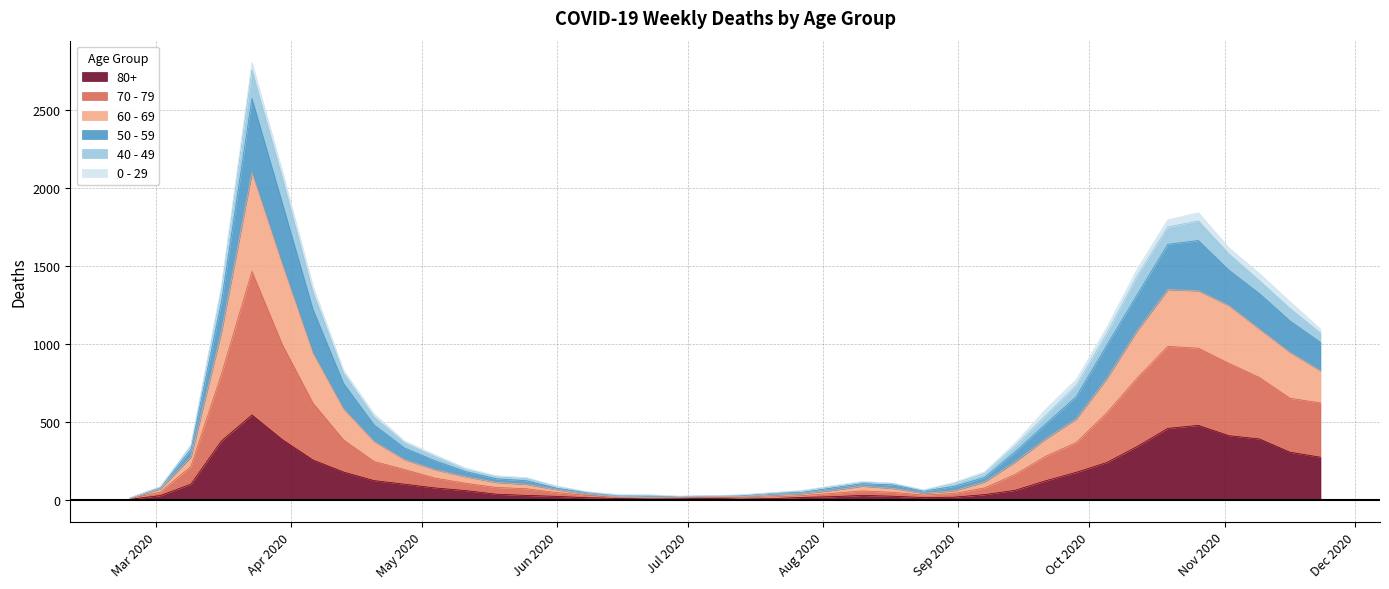

True or false: 60 - 69 has more than 2 interior local peaks.

True